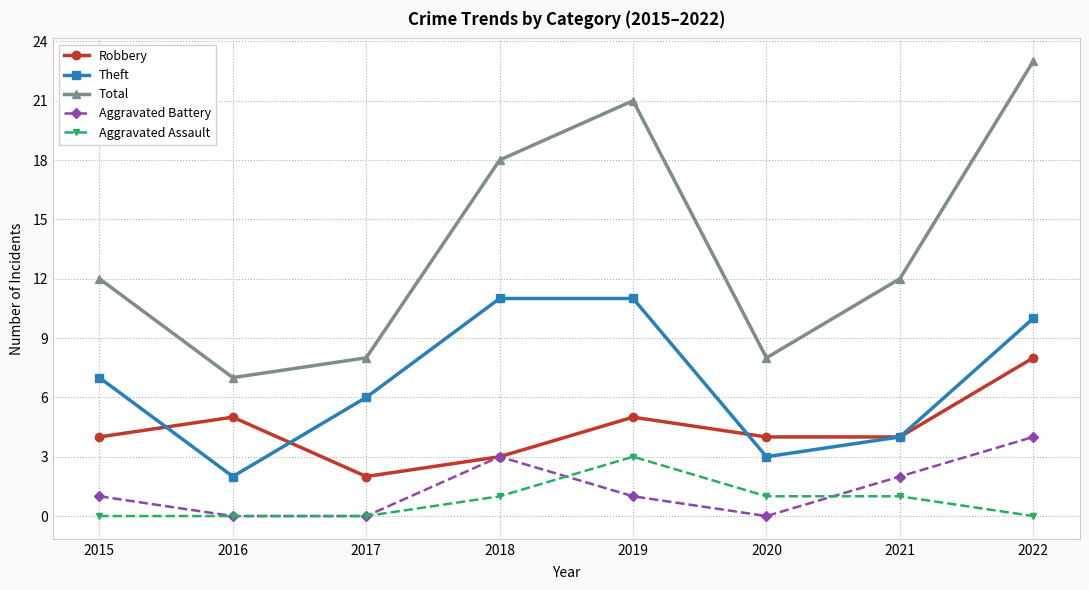

How many lines are shown in the chart?

5